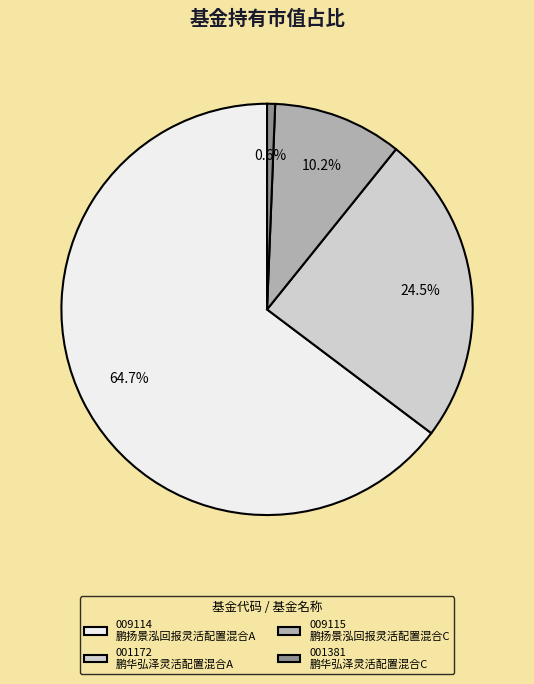

Does any single category account for the majority?

Yes